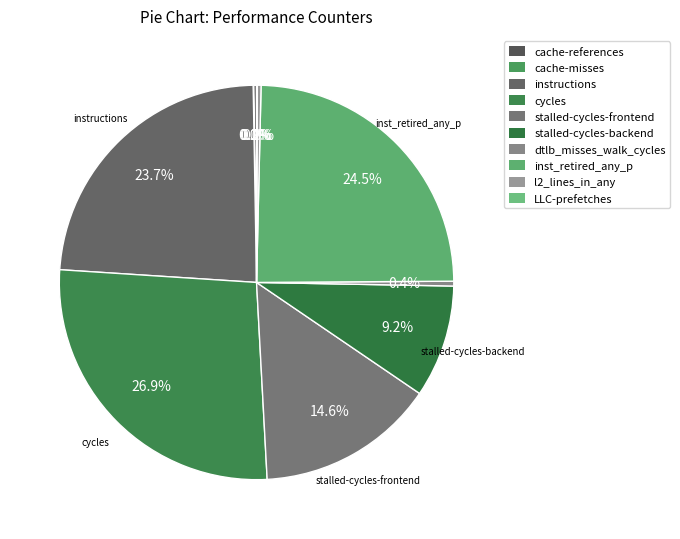

To the nearest percent, what is the difference between the largest and smallest slice percentages?

27%